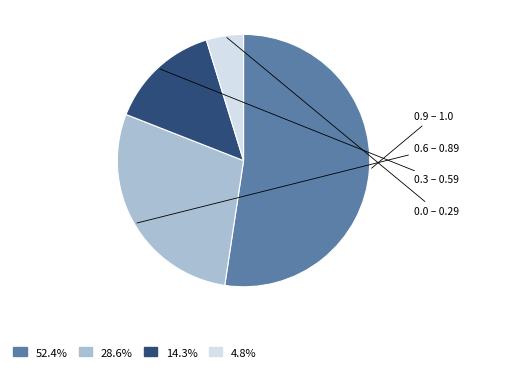

Do 52.4% and 14.3% together represent more than half of the pie?

Yes